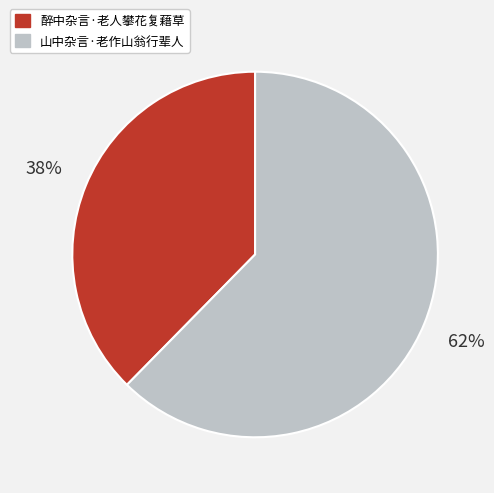

Does any single category account for the majority?

Yes